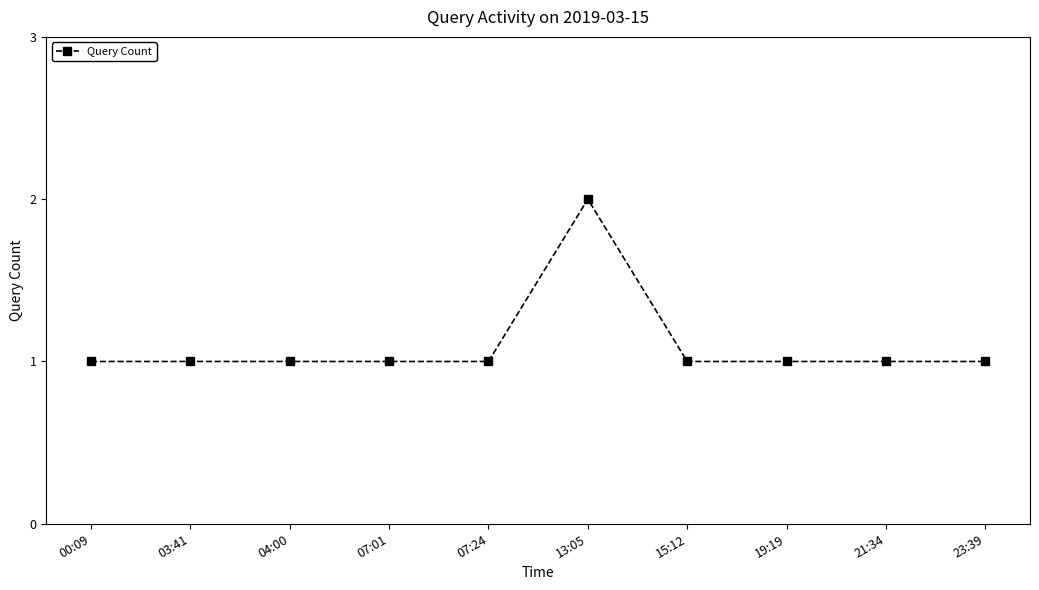

At which category does the chart reach its peak across all series?

13:05